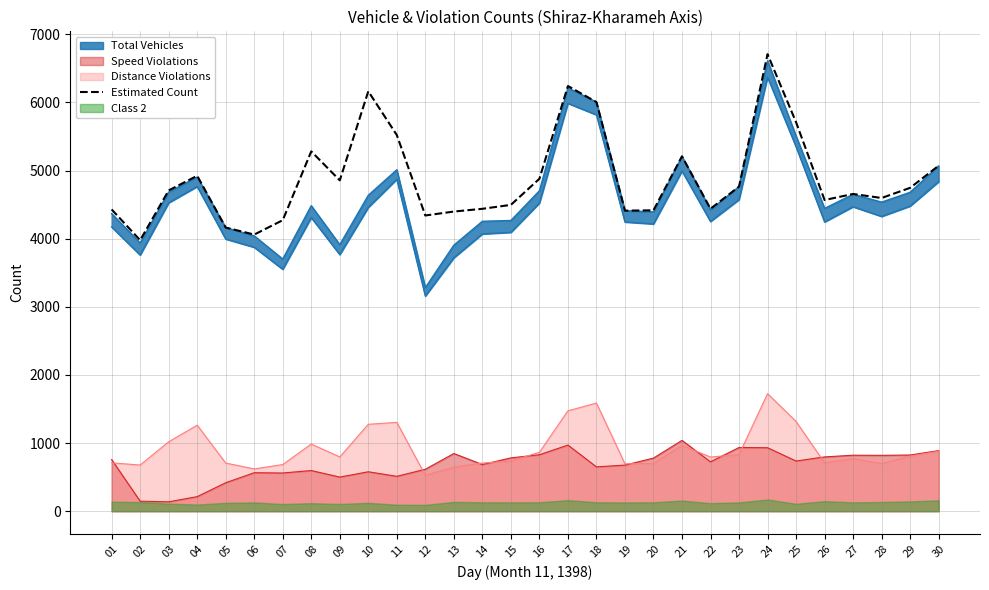

The value at 11 is 5522. True or false?

True